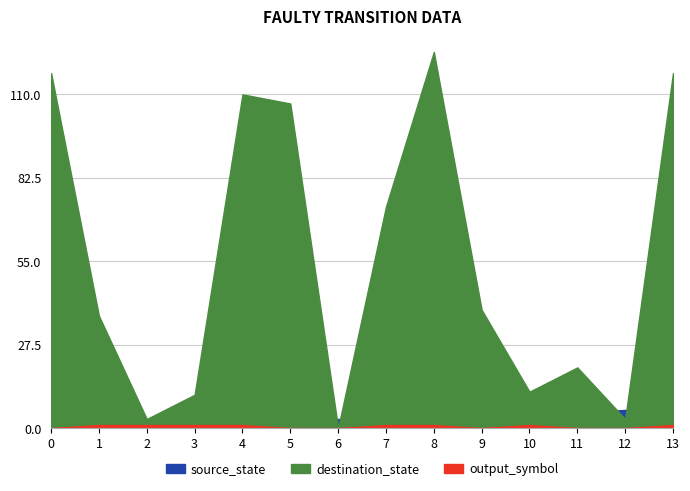

Reading left to right, what are all the values shown in this chart?

source_state: 0=0	1=0	2=1	3=1	4=2	5=2	6=3	7=3	8=4	9=4	10=5	11=5	12=6	13=6
destination_state: 0=117	1=37	2=3	3=11	4=110	5=107	6=0	7=73	8=124	9=39	10=12	11=20	12=3	13=117
output_symbol: 0=0	1=1	2=1	3=1	4=1	5=0	6=0	7=1	8=1	9=0	10=1	11=0	12=0	13=1